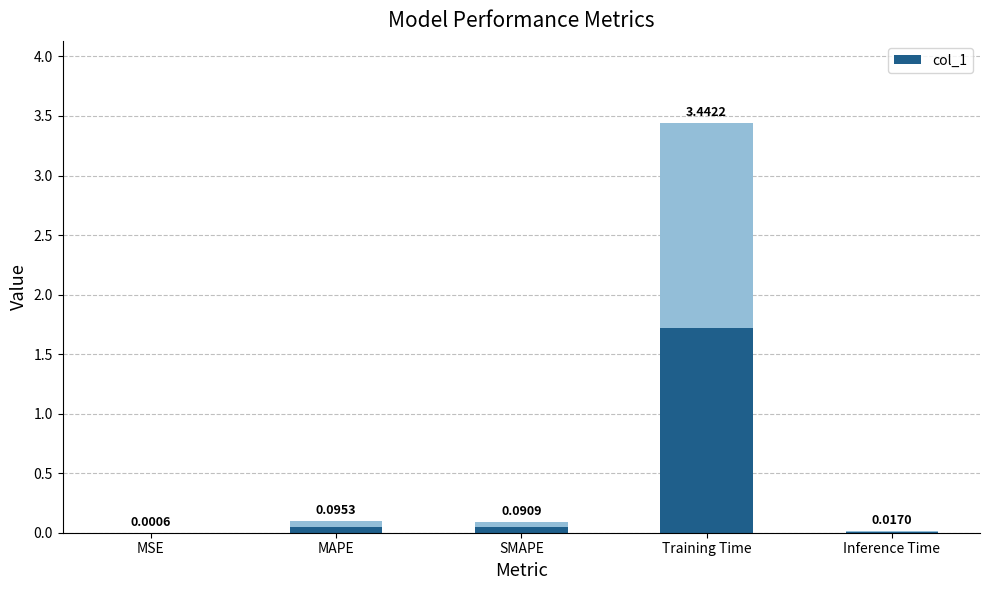

Reading left to right, transcribe all the data shown in this chart.

MSE=0.0	MAPE=0.1	SMAPE=0.1	Training Time=3.4	Inference Time=0.0